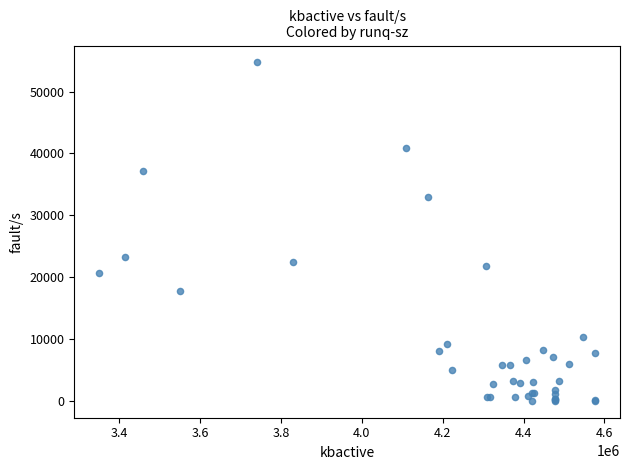

What Y value in the scatter plot is closest to 27367?

23280